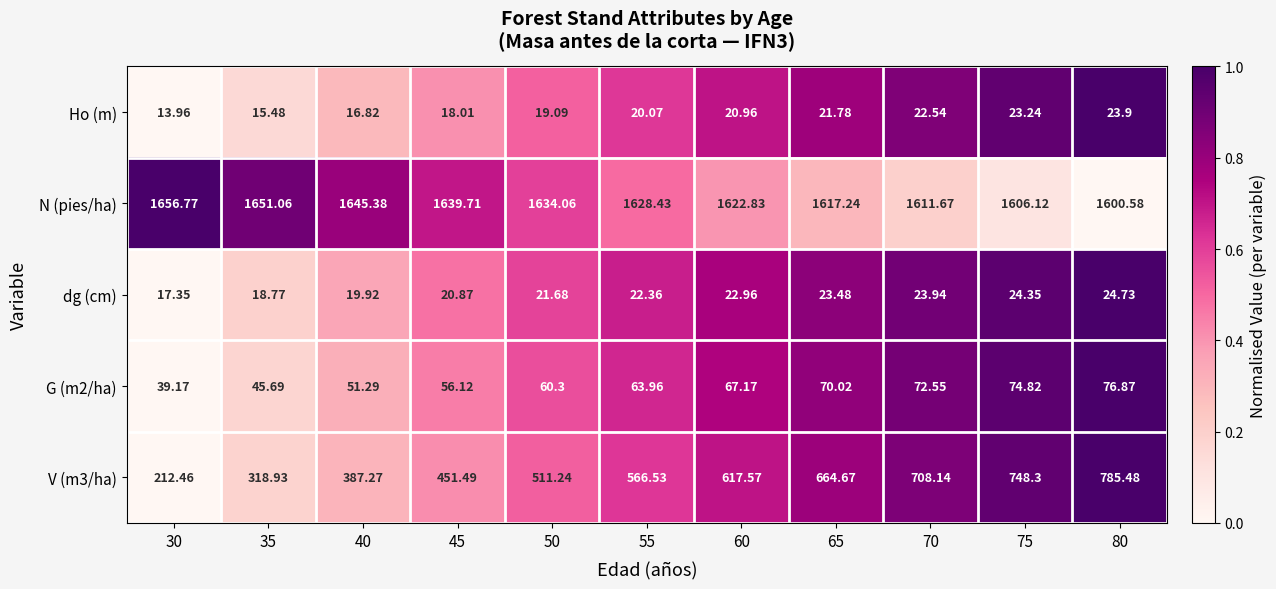

At 65, list the series in order from largest to smallest.

N (pies/ha), V (m3/ha), G (m2/ha), dg (cm), Ho (m)